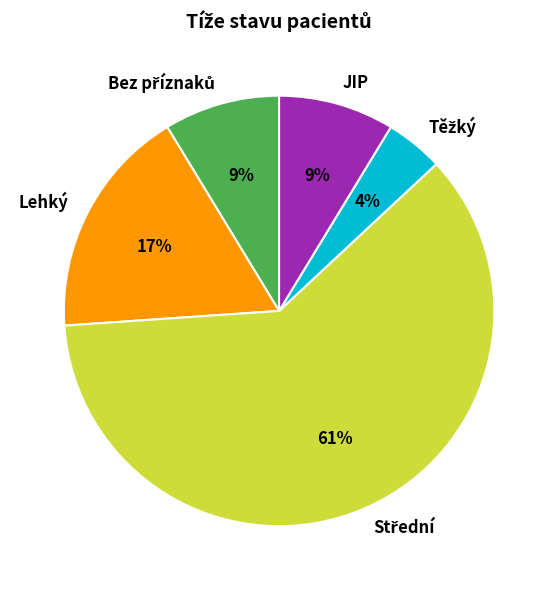

To the nearest percent, what is the difference between the largest and smallest slice percentages?

57%